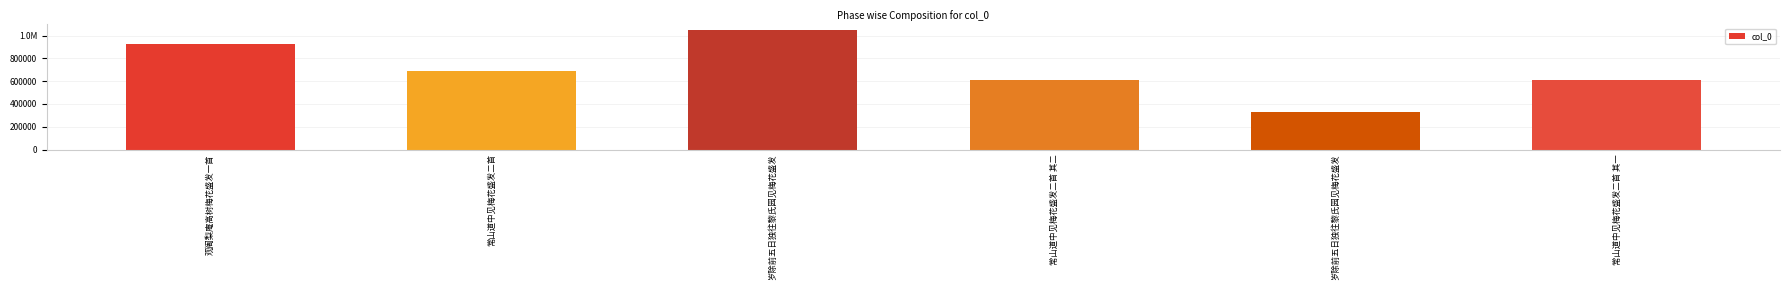

Reading right to left, extract all data points from this chart.

常山道中见梅花盛发二首 其一=607518	岁除前五日独往黎氏园见梅花盛发=329750	常山道中见梅花盛发二首 其二=607519	岁除前五日独往黎氏园见梅花盛发=1045817	常山道中见梅花盛发二首=686176	观阇梨庵高树梅花盛发一首=925336